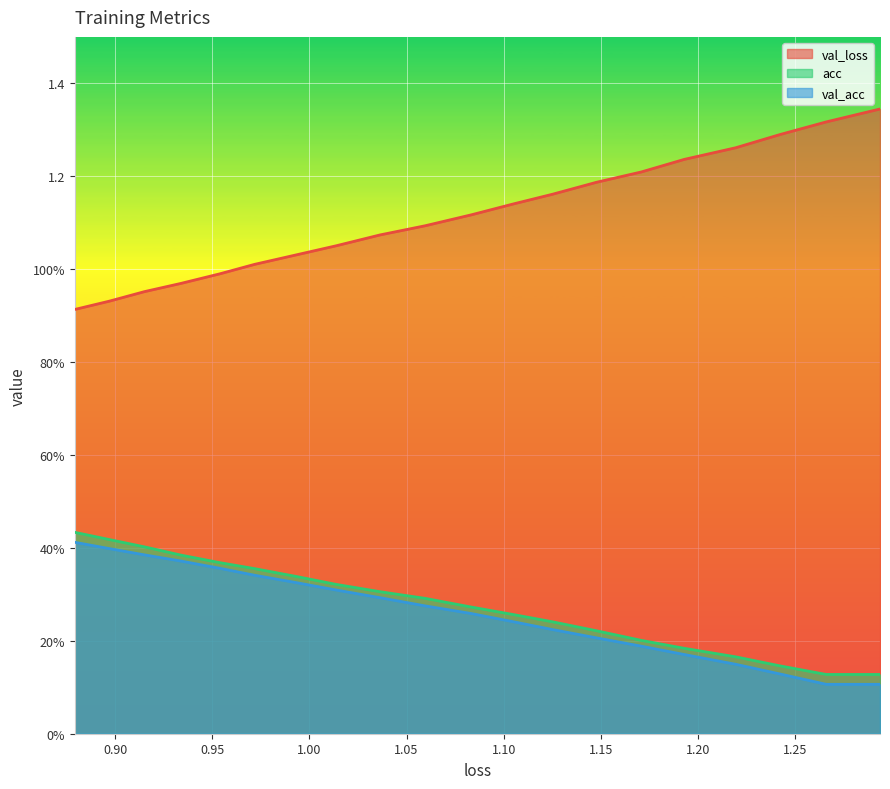

Count the val_acc values in the range 0 to 1.

20